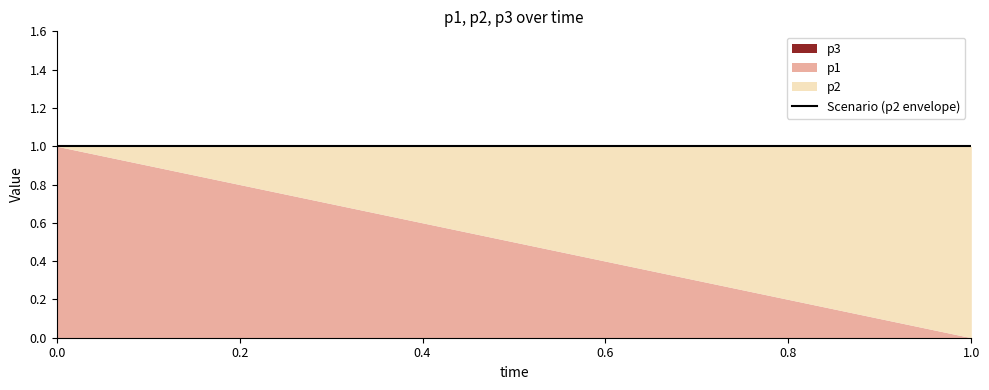

Where do p1 and time first cross each other?

0.4 and 0.6